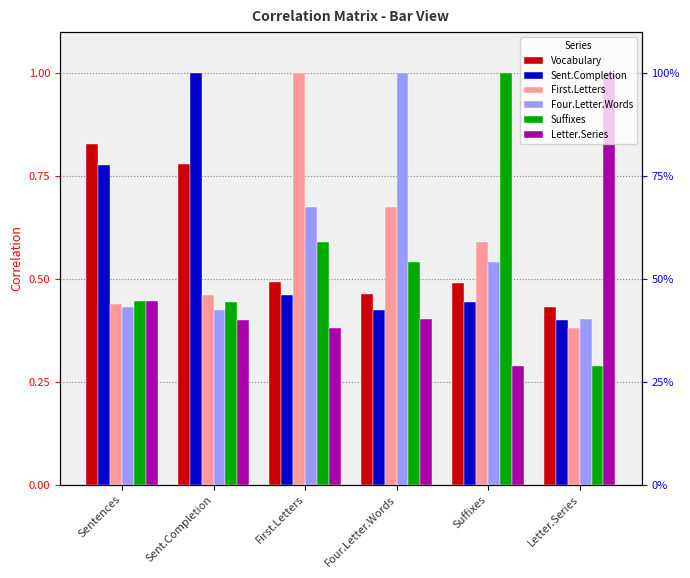

What position from the left is Sentences?

1